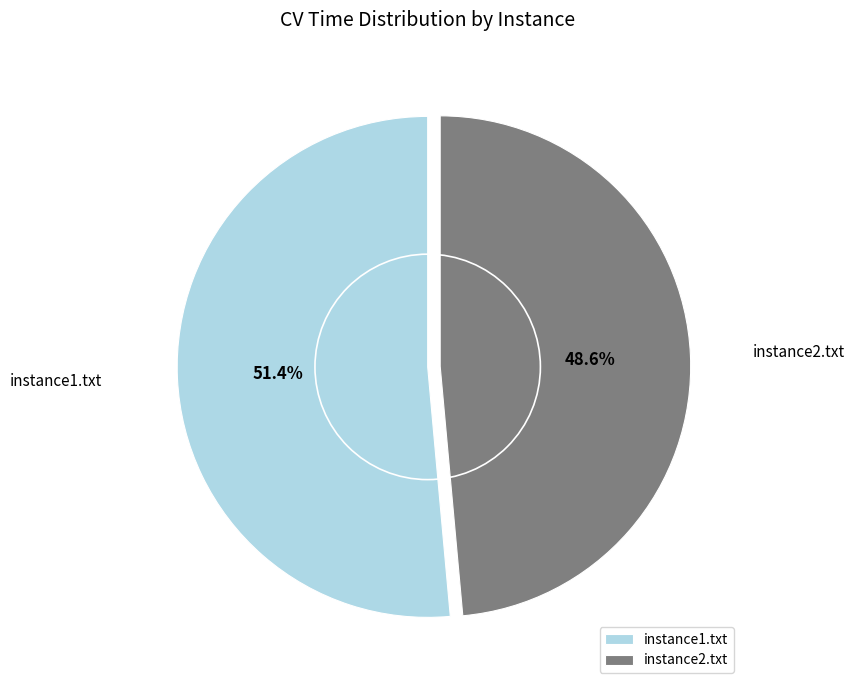

Which has a higher value, instance1.txt or instance2.txt?

instance1.txt